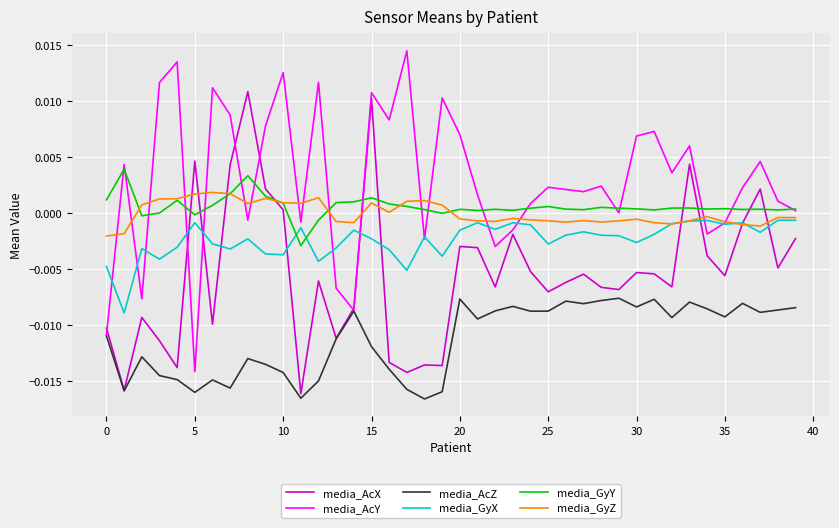

Rank the series by their maximum value, from lowest to highest.

media_AcZ, media_GyX, media_GyZ, media_GyY, media_AcX, media_AcY